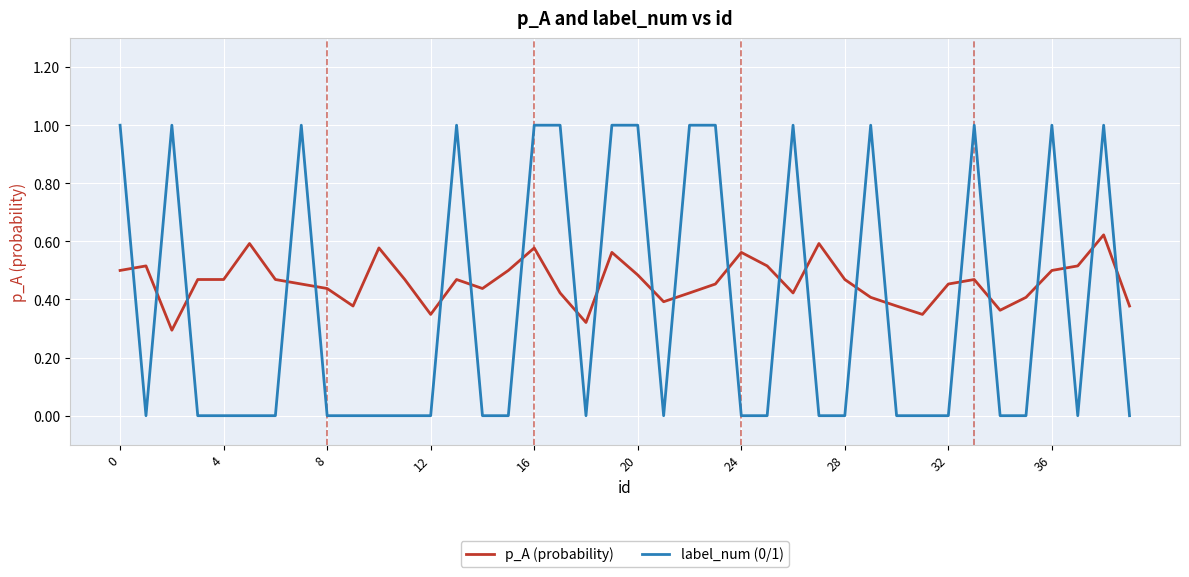

Which series ends up on top after the final intersection of label_num (0/1) and p_A (probability)?

p_A (probability)